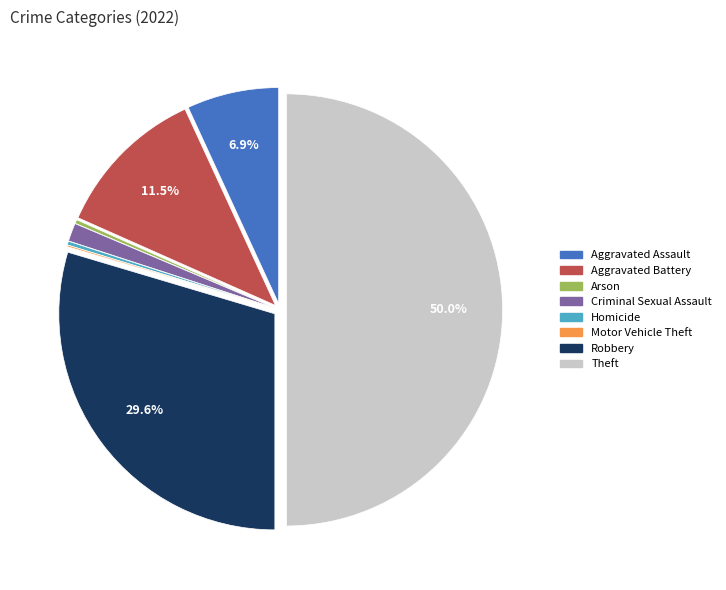

To the nearest percent, what is the average slice percentage?

12%